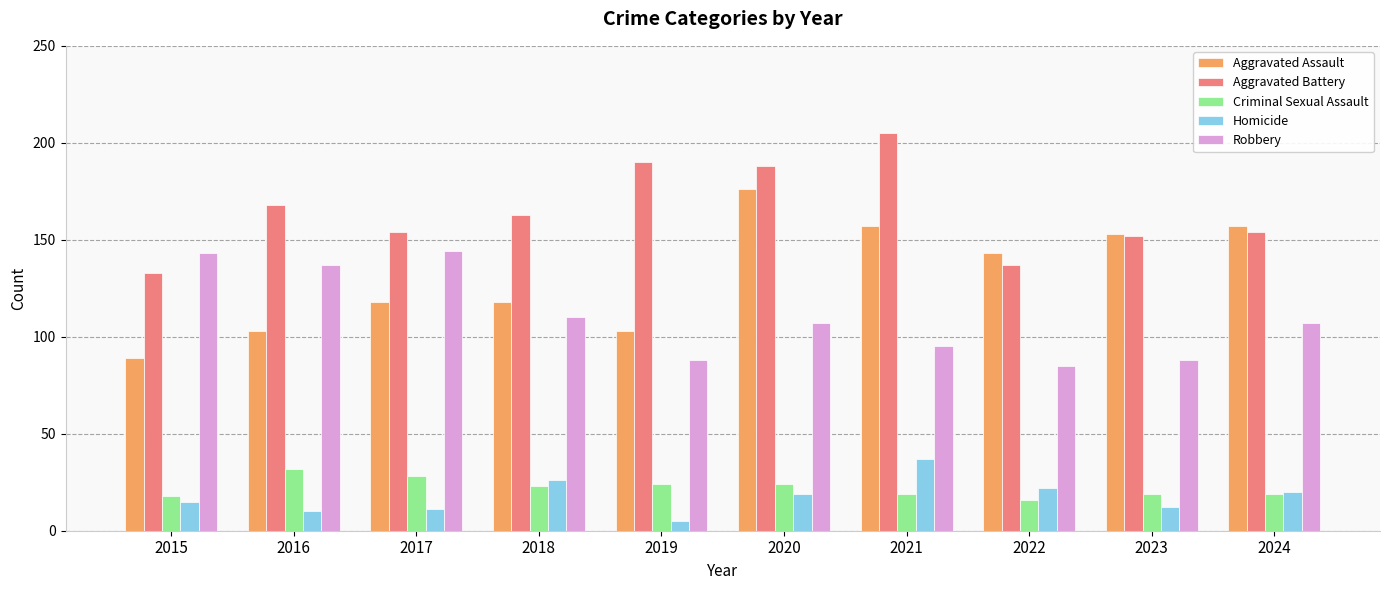

What is the value of the Robbery bar at the 4th from the left?

110